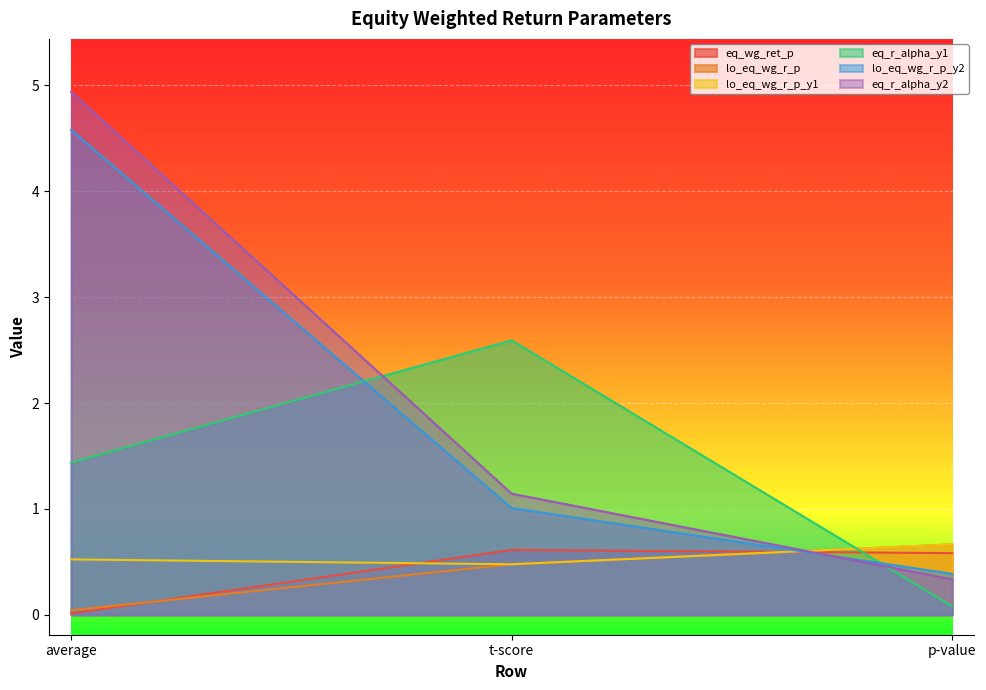

What is the value of the eq_r_alpha_y1 point at the 3rd from the left?

0.1